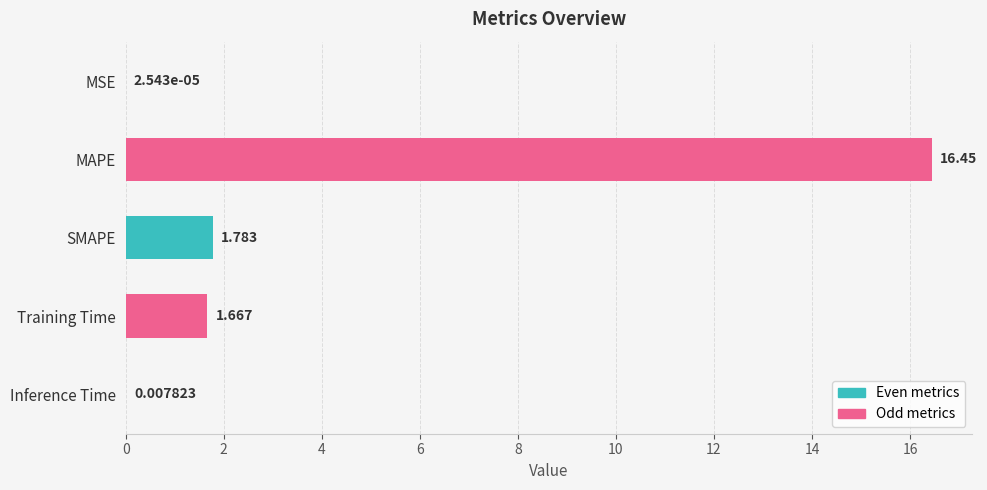

At which label is the value closest to 8?

SMAPE